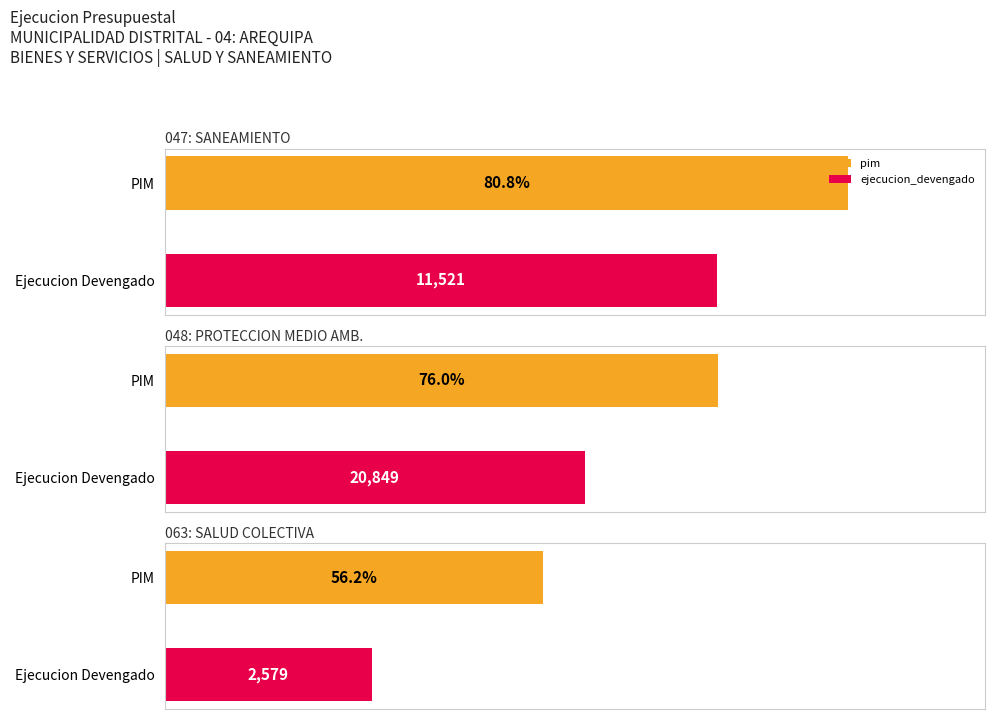

Which series changed the most between 047: SANEAMIENTO and 063: SALUD COLECTIVA?

pim